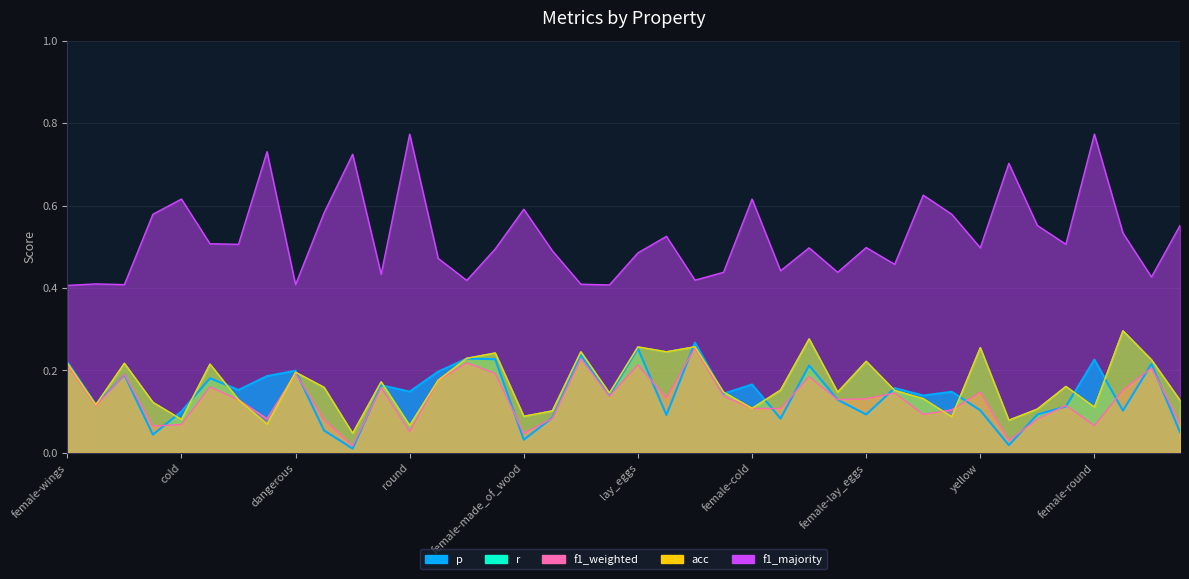

What is the highest value of the p series?

0.3